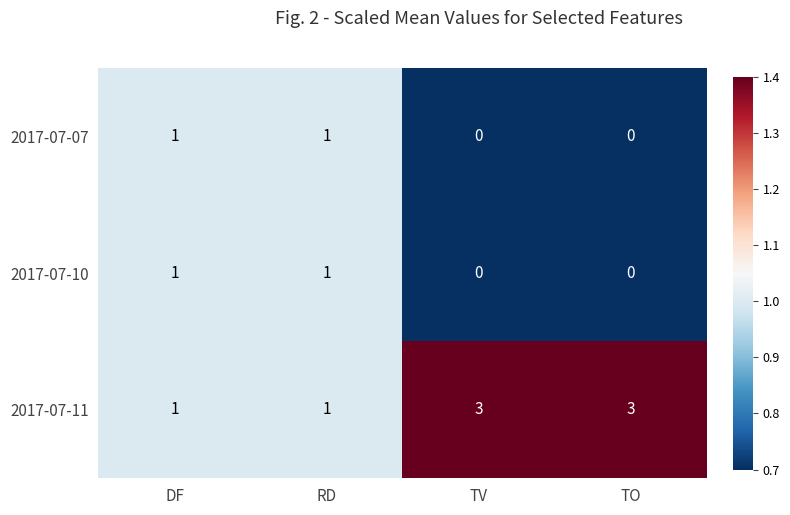

Reading right to left, transcribe all the data shown in this chart.

2017-07-07: 0	0	1	1
2017-07-10: 0	0	1	1
2017-07-11: 3	3	1	1